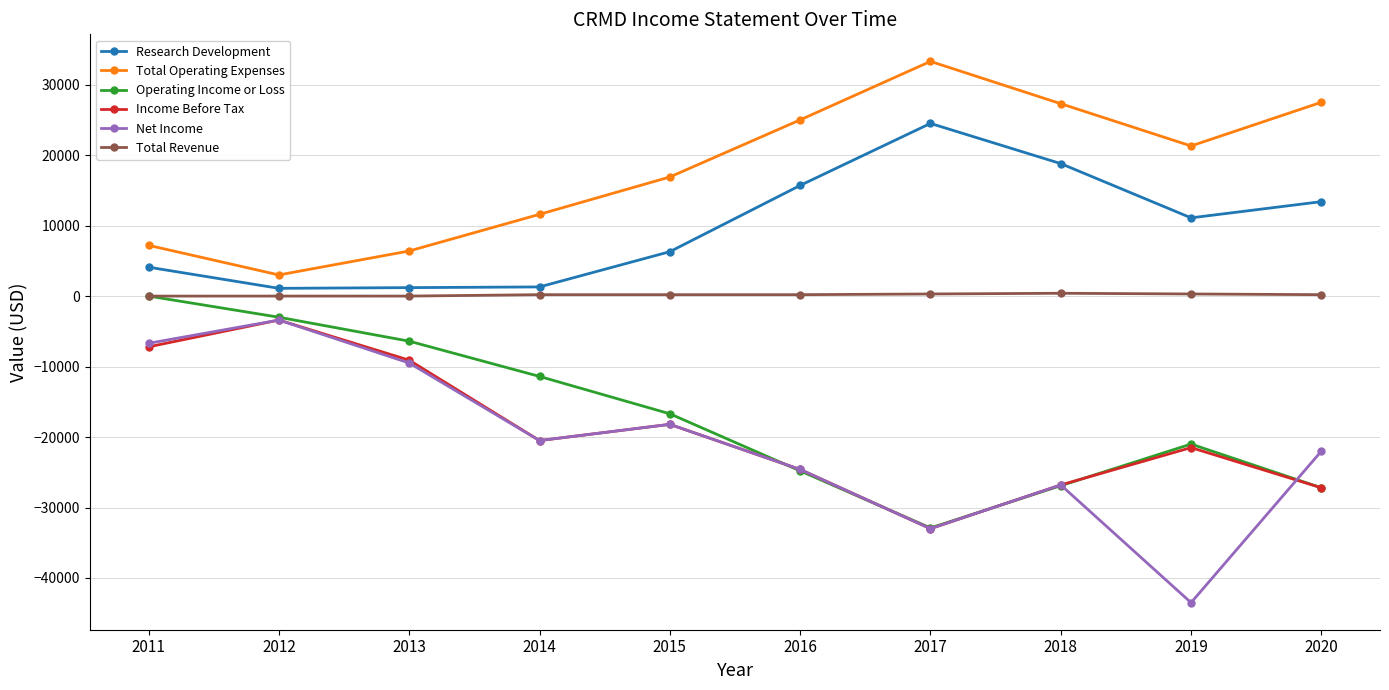

What is the minimum value for Income Before Tax?

-33000